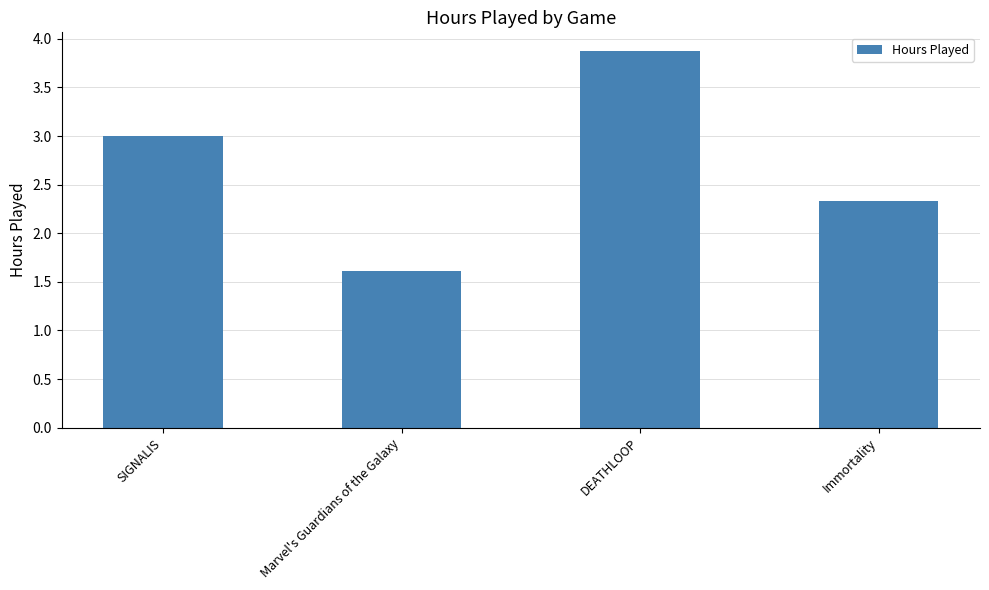

What is the minimum value shown in the chart?

1.6